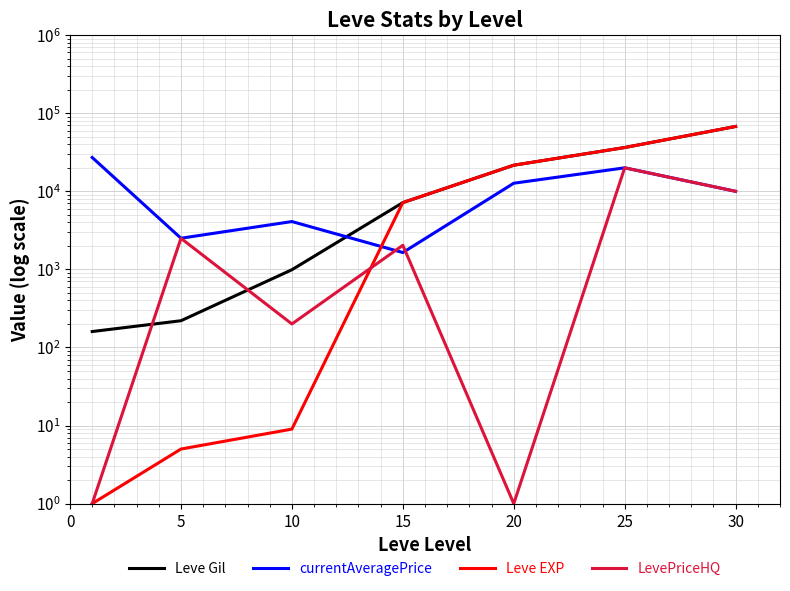

True or false: Leve Gil has more than 0 interior local peaks.

False